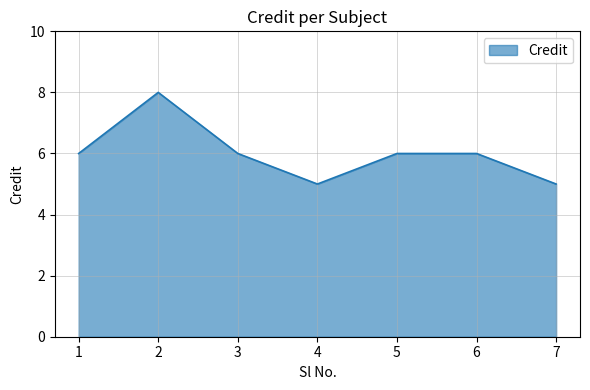

What is the greatest value displayed?

8